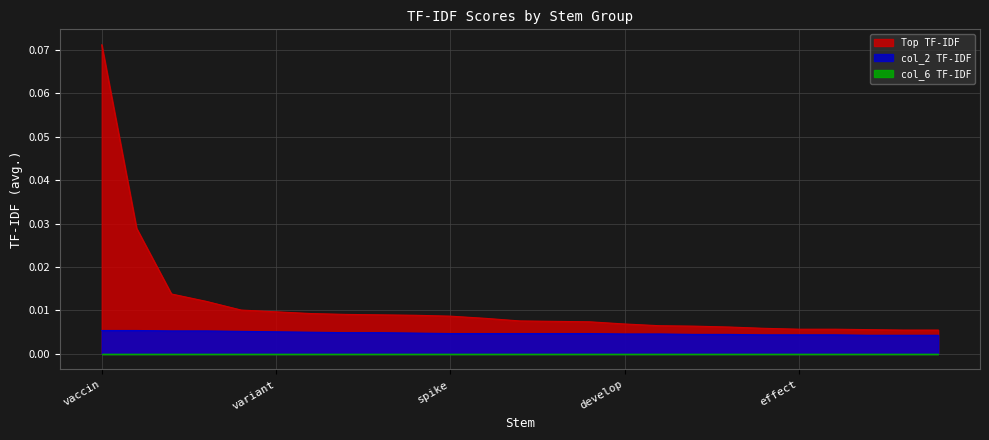

Reading left to right, what are all the values shown in this chart?

Top TF-IDF: 0.1	0.0	0.0	0.0	0.0	0.0	0.0	0.0	0.0	0.0	0.0	0.0	0.0	0.0	0.0	0.0	0.0	0.0	0.0	0.0	0.0	0.0	0.0	0.0	0.0
col_2 TF-IDF: 0.0	0.0	0.0	0.0	0.0	0.0	0.0	0.0	0.0	0.0	0.0	0.0	0.0	0.0	0.0	0.0	0.0	0.0	0.0	0.0	0.0	0.0	0.0	0.0	0.0